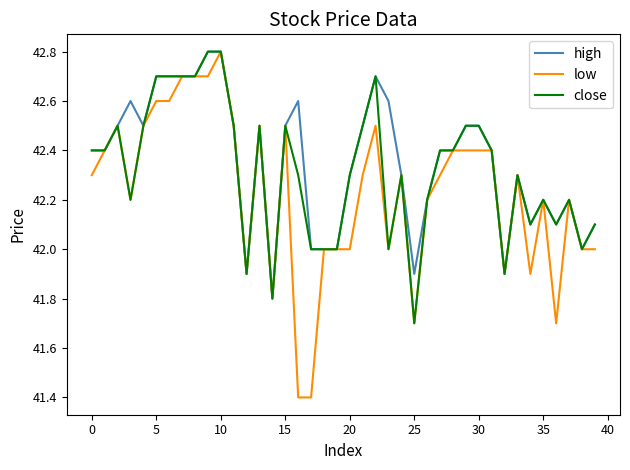

What is the minimum value shown in the chart?

41.4